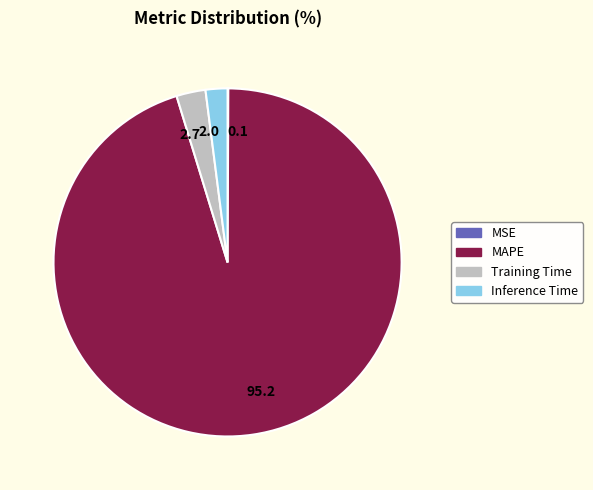

What is the largest slice in the pie chart?

MAPE